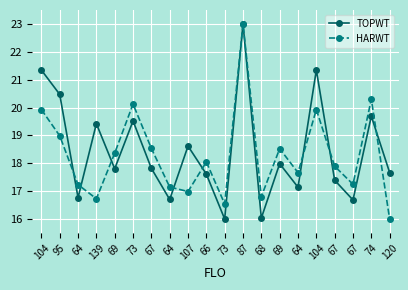

Between 64 and 64, which is larger?

64